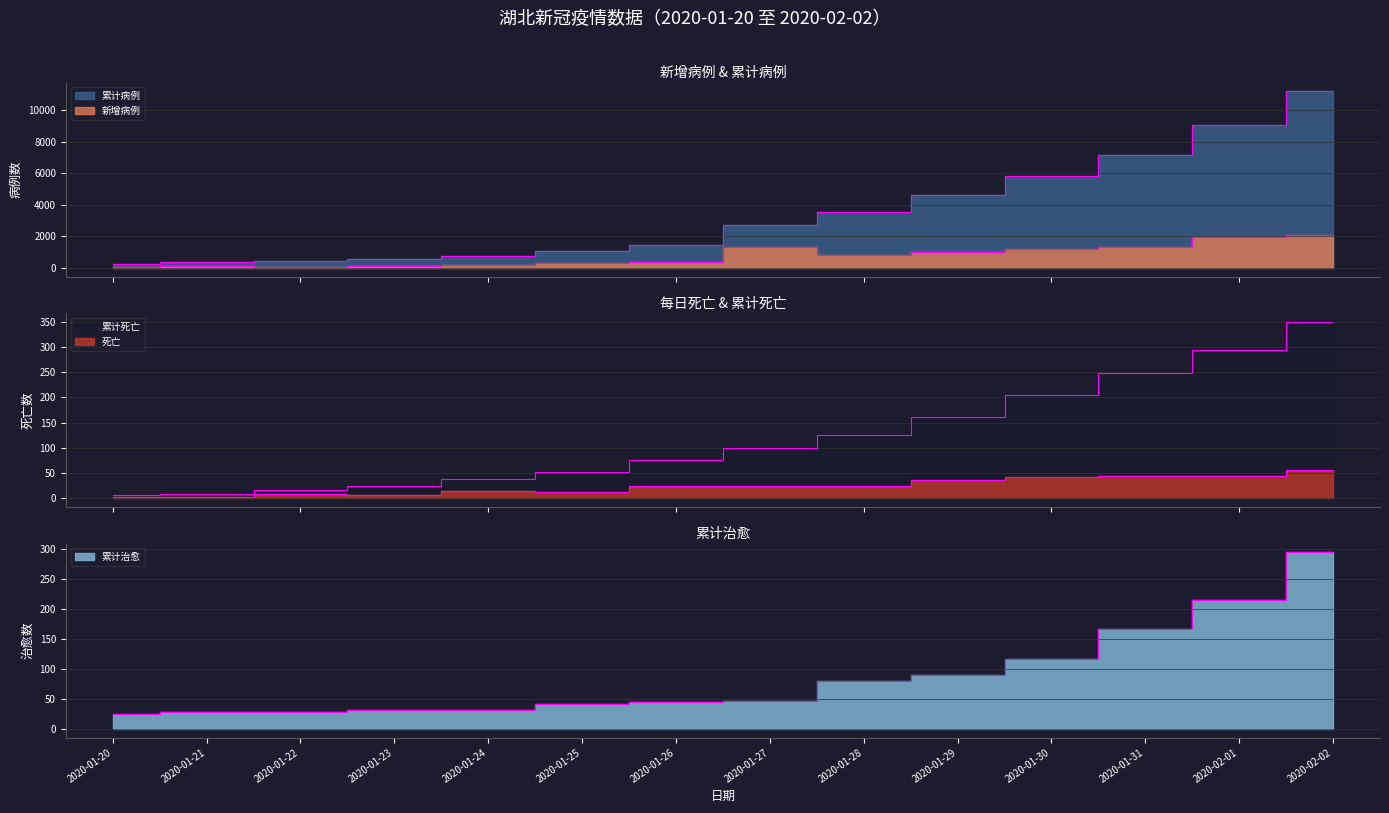

Reading left to right, what are all the values shown in this chart?

累计治愈: 25	28	28	31	32	42	44	47	80	90	116	166	215	295
死亡: 2	3	8	7	15	13	24	24	25	37	42	45	45	56
新增病例: 72	105	69	105	180	323	371	1291	840	1032	1220	1347	1921	2103
累计死亡: 6	9	17	24	39	52	76	100	125	162	204	249	294	350
累计病例: 270	375	444	549	729	1052	1423	2714	3554	4586	5806	7153	9074	11177